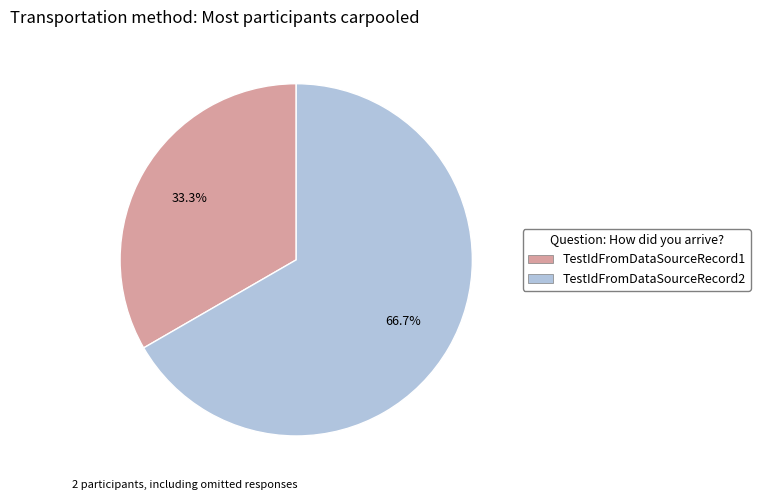

To the nearest percent, what is the combined percentage of TestIdFromDataSourceRecord1 and TestIdFromDataSourceRecord2?

100%